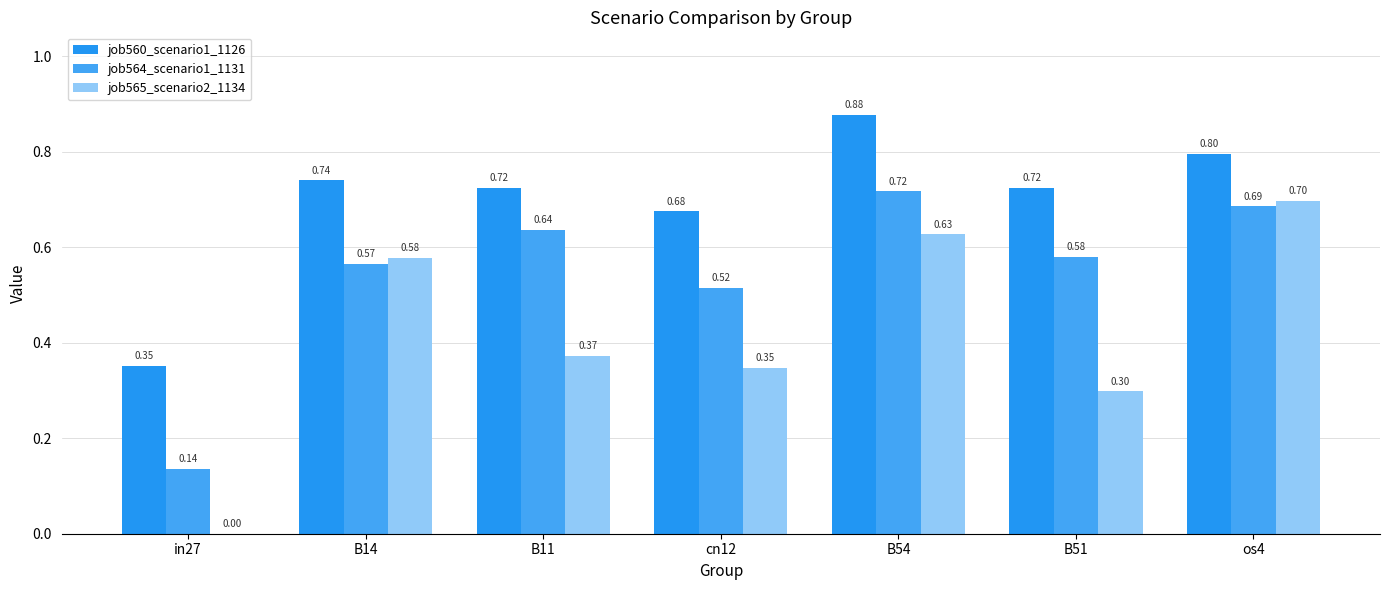

Count the number of data series in this chart.

3